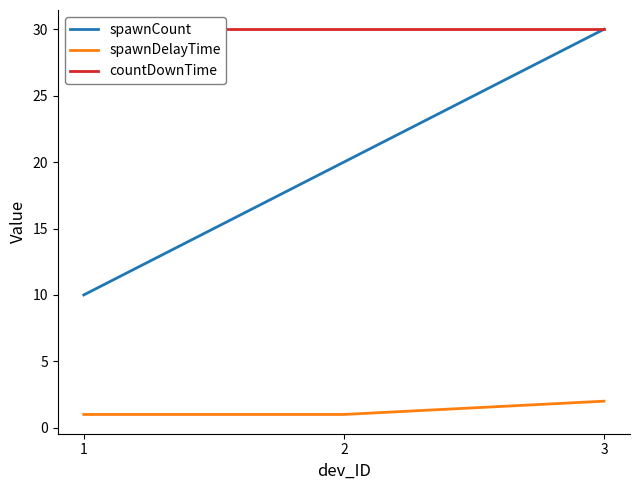

At which category is the sum across all series the highest?

3